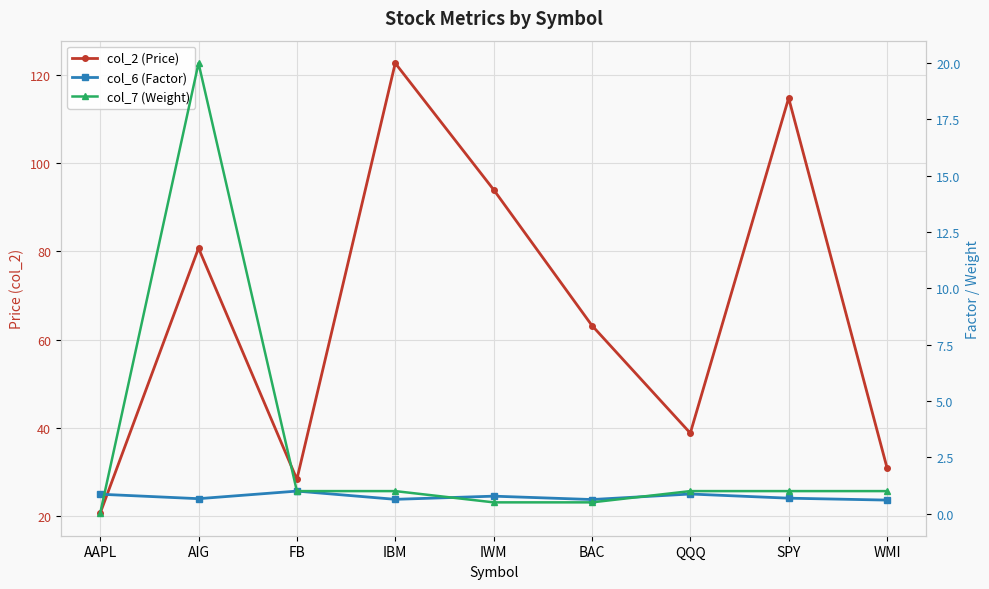

Which series changed the most between IBM and BAC?

col_2 (Price)